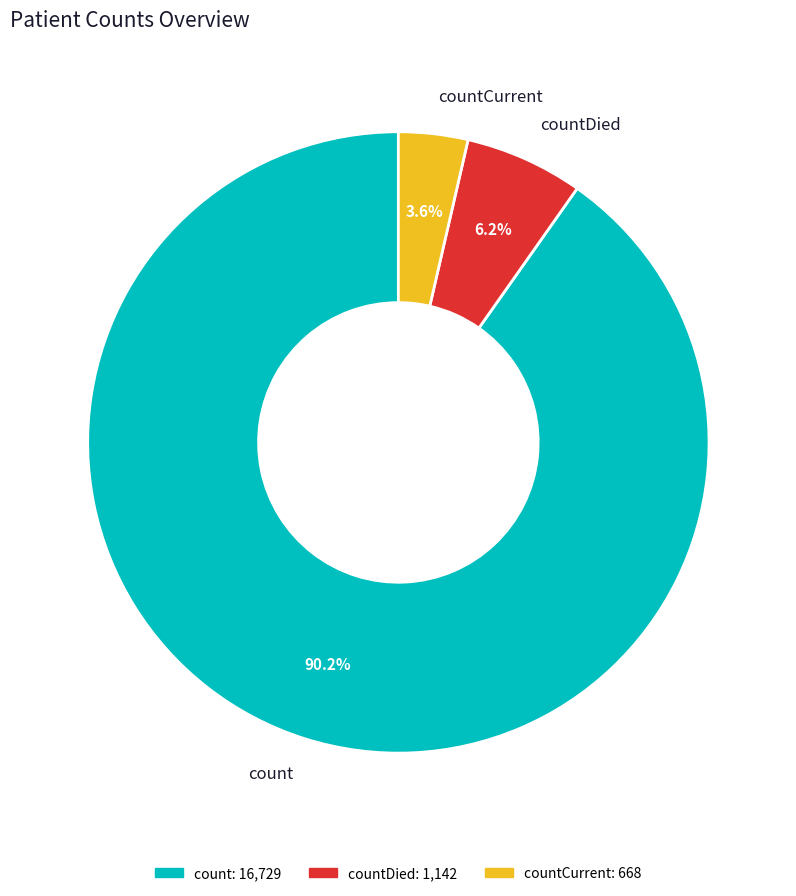

Which category has the biggest portion of the pie?

count